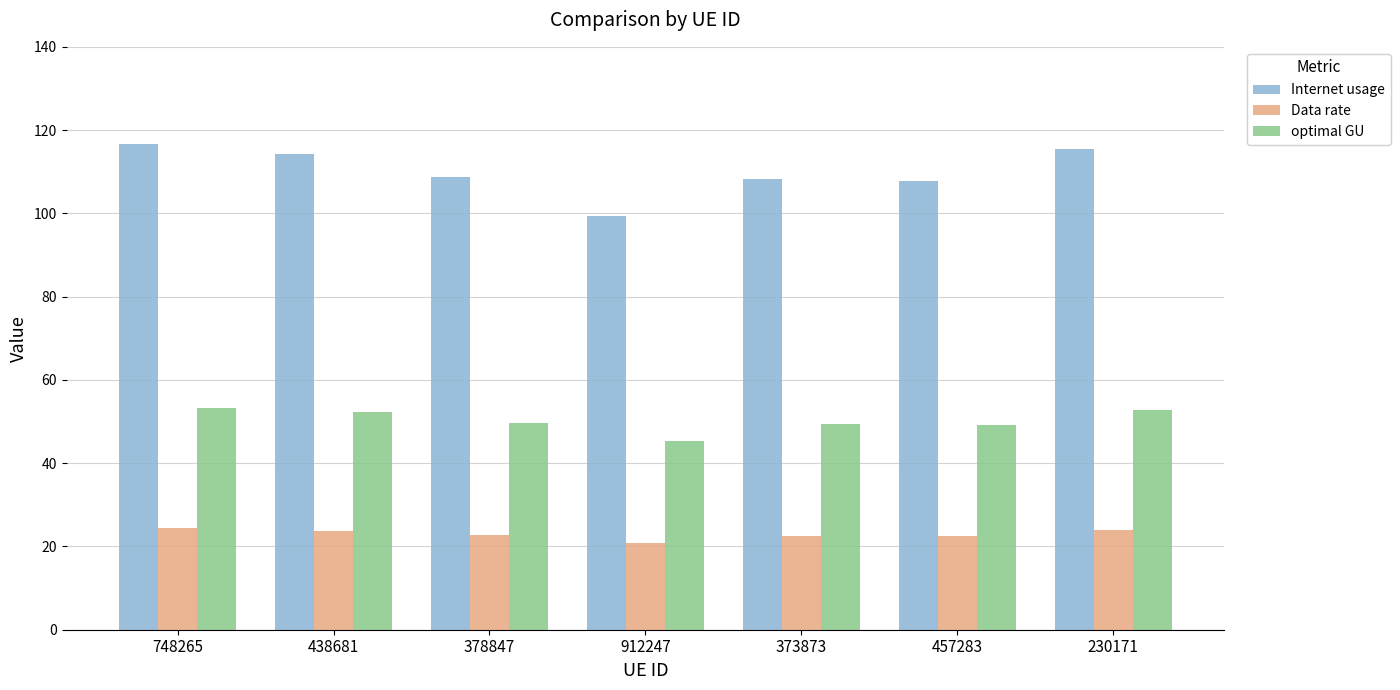

What is the label of the 3rd bar from the left?

378847